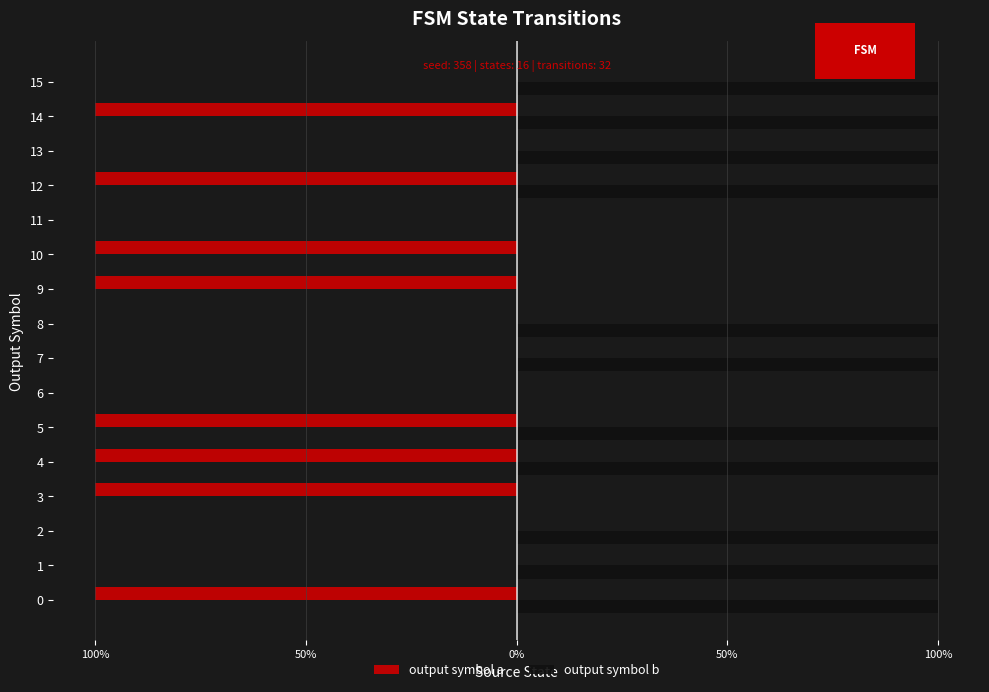

What is the label of the 3rd bar from the right?

13